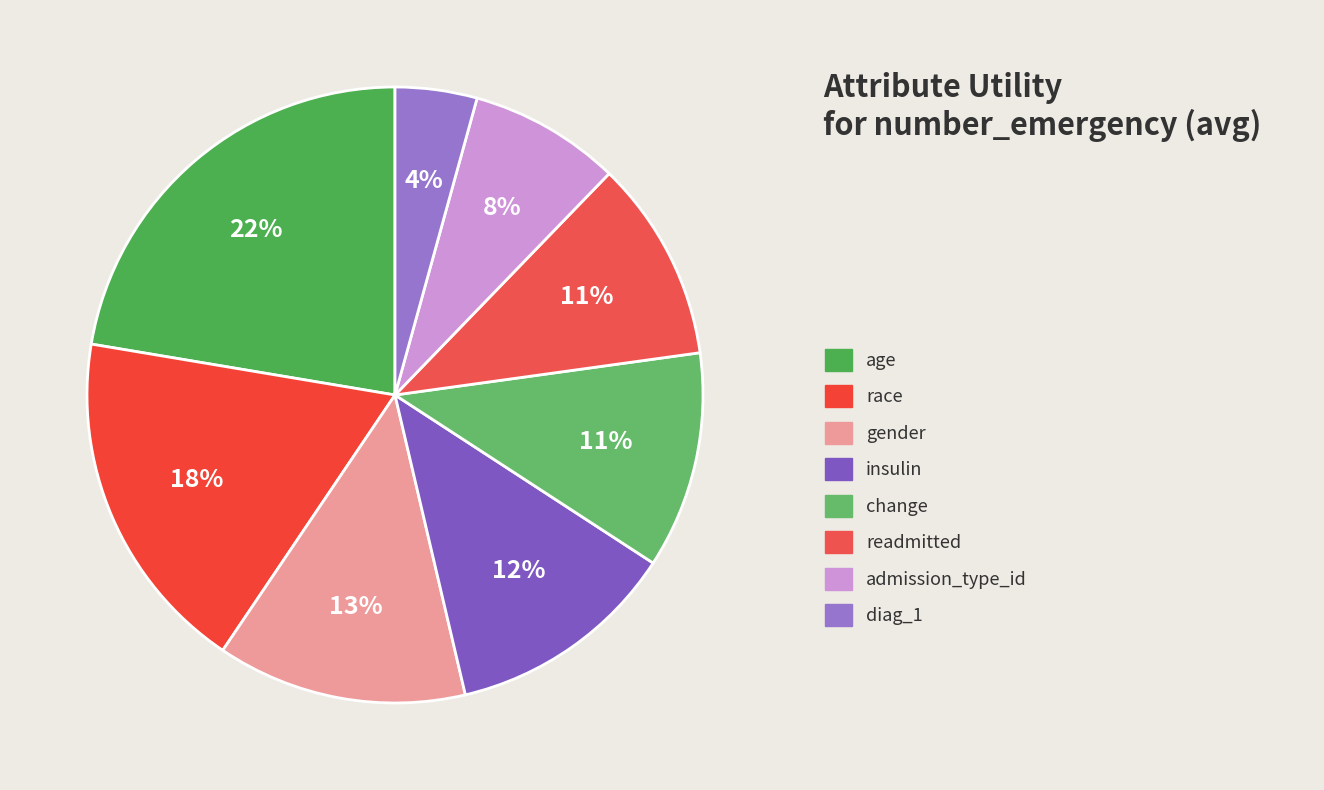

Is there any slice that represents more than half of the pie?

No